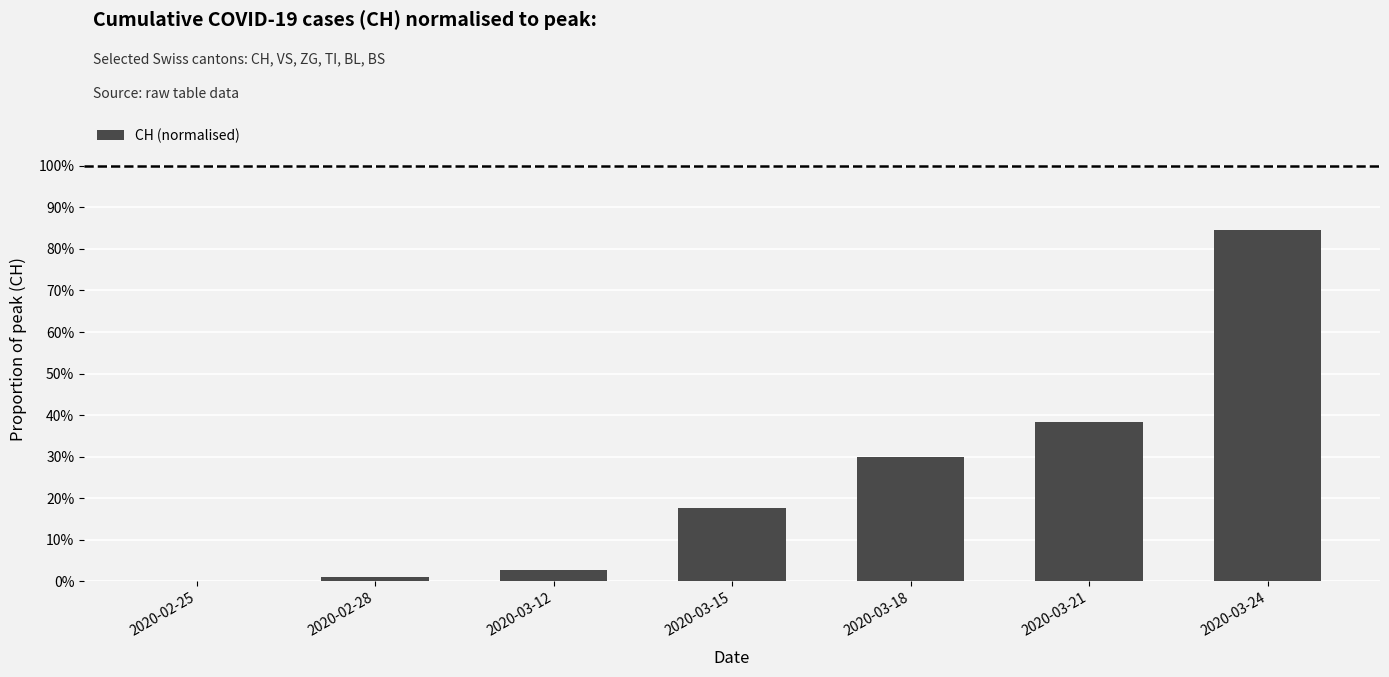

What is the label of the 4th bar from the right?

2020-03-15